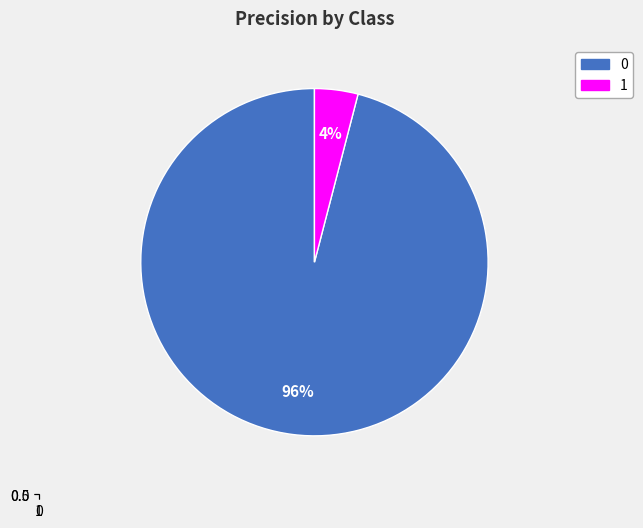

To the nearest percent, what portion does 0 represent?

96%